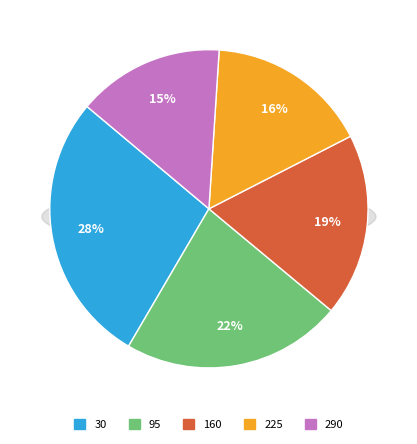

To the nearest percent, what percentage of the pie is 160?

19%